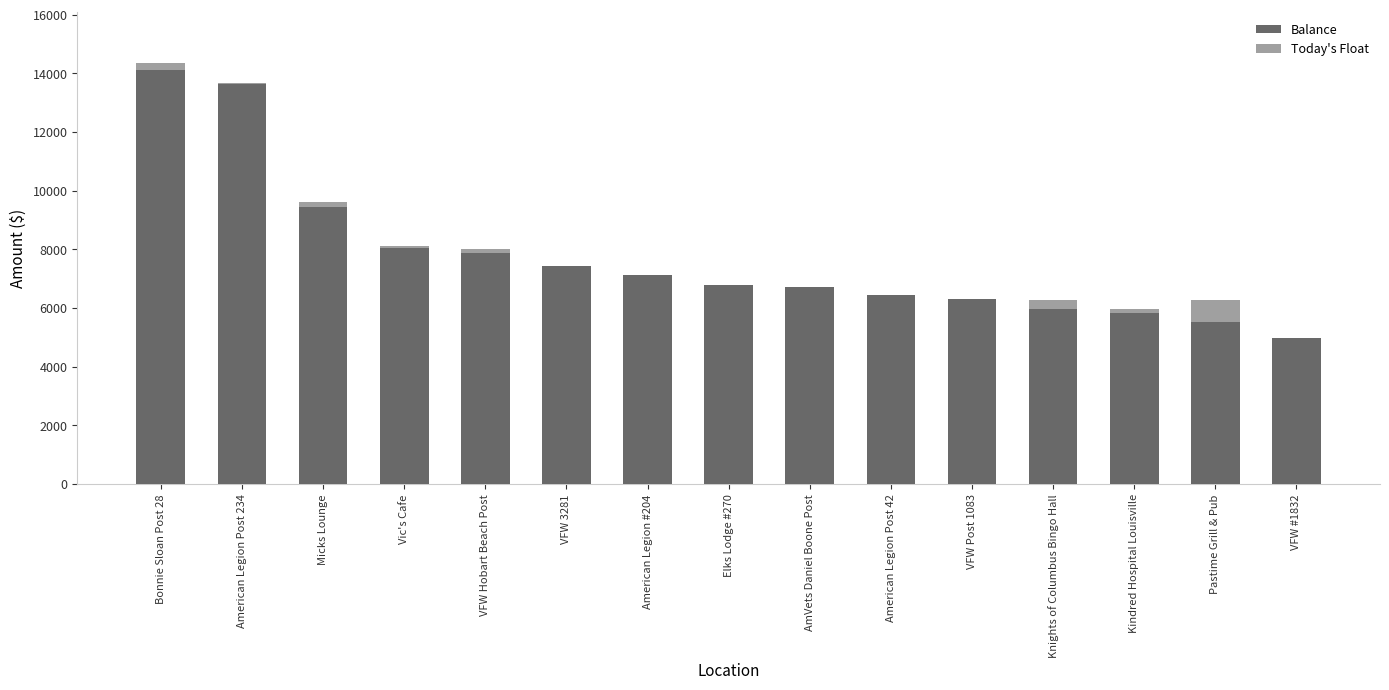

Which category has the highest value in the Balance series?

Bonnie Sloan Post 28